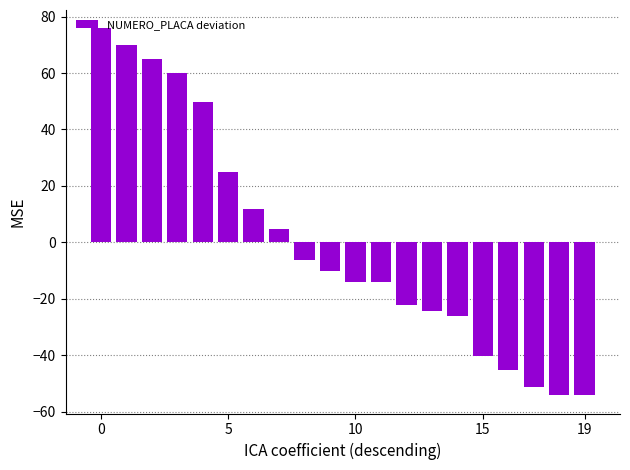

What is the minimum value shown in the chart?

-54.1